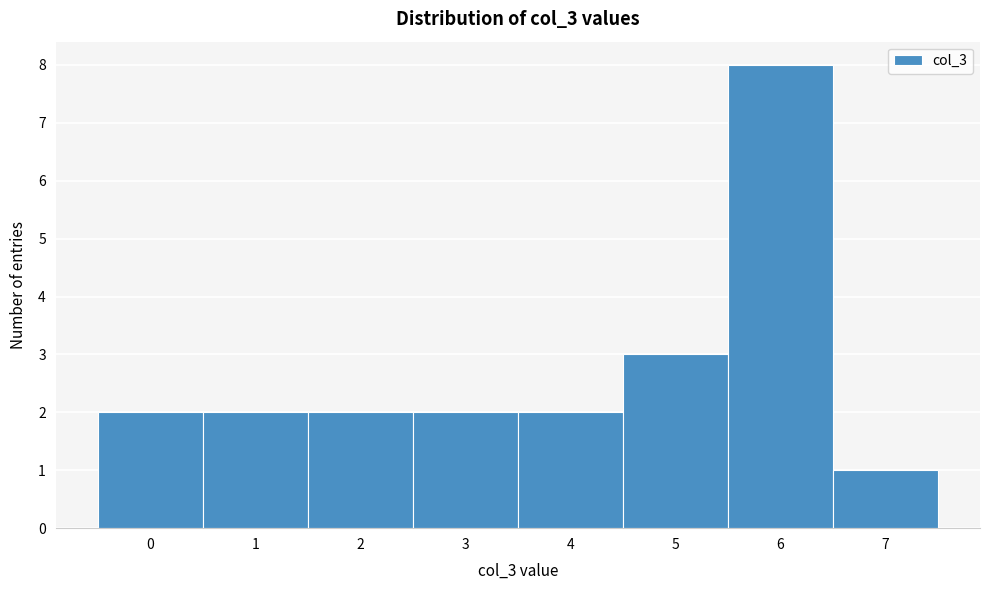

Reading left to right, transcribe this chart: for each bar, give the range it covers on the x-axis and its height. The values are not printed on the chart, so give them approximately, as read against the axis.

-0.5 to 0.5: 2
0.5 to 1.5: 2
1.5 to 2.5: 2
2.5 to 3.5: 2
3.5 to 4.5: 2
4.5 to 5.5: 3
5.5 to 6.5: 8
6.5 to 7.5: 1